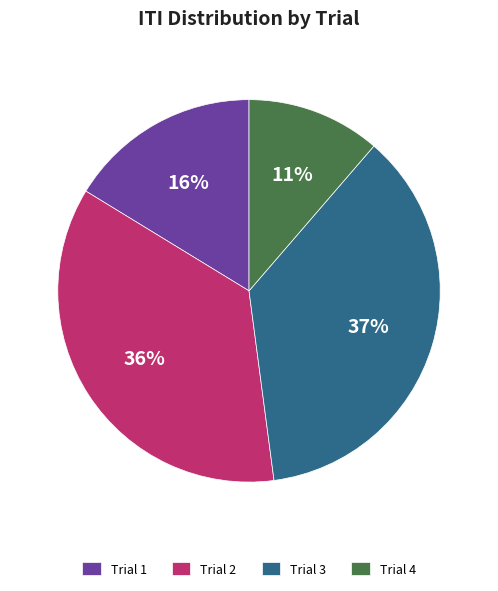

How many slices are in this pie chart?

4